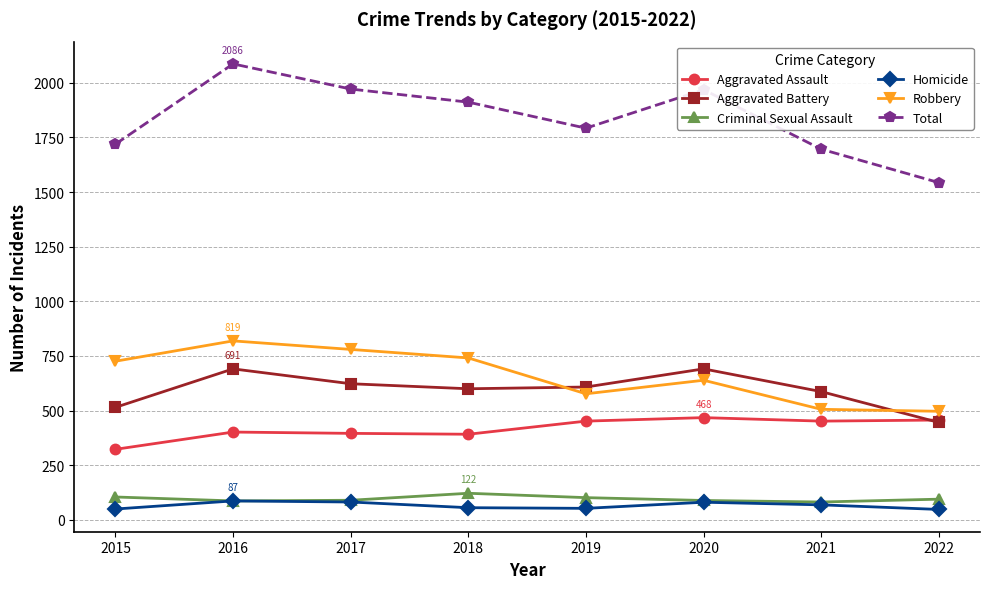

Which series has the largest range (max minus min)?

Total